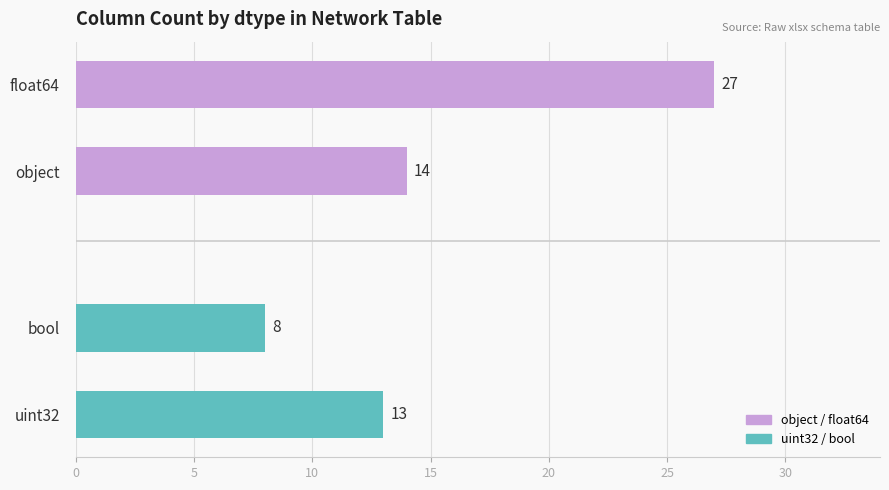

What is the difference between the maximum and minimum values in the uint32 / bool series?

5